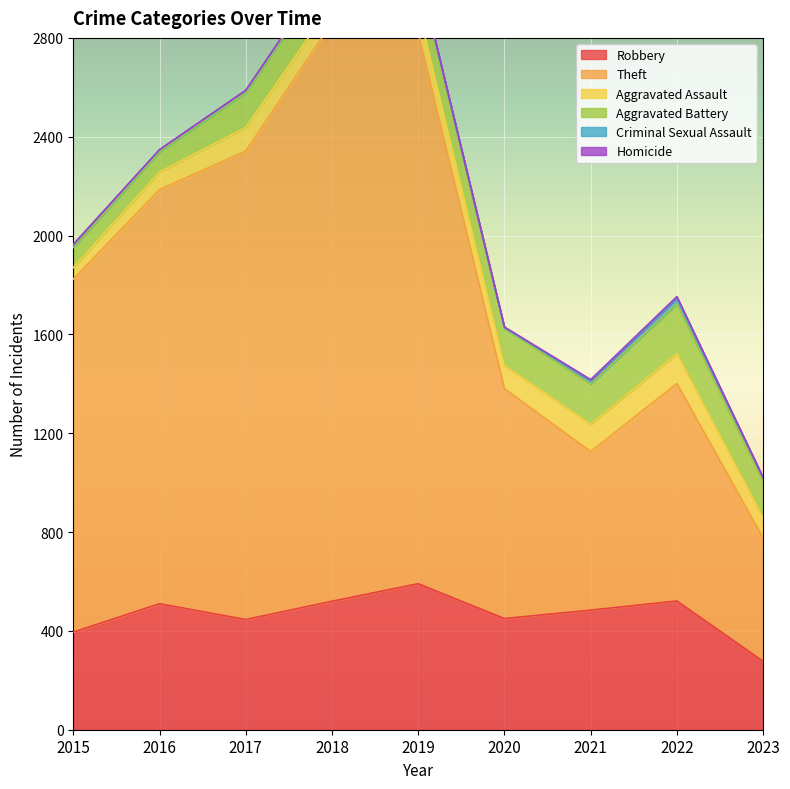

Reading left to right, transcribe all the data shown in this chart.

Robbery: 2015=395	2016=510	2017=446	2018=520	2019=591	2020=450	2021=484	2022=521	2023=277
Theft: 2015=1429	2016=1676	2017=1896	2018=2341	2019=2230	2020=930	2021=642	2022=880	2023=499
Aggravated Assault: 2015=46	2016=71	2017=95	2018=77	2019=98	2020=94	2021=110	2022=121	2023=82
Aggravated Battery: 2015=82	2016=82	2017=142	2018=152	2019=148	2020=150	2021=163	2022=202	2023=146
Criminal Sexual Assault: 2015=12	2016=8	2017=8	2018=11	2019=8	2020=3	2021=14	2022=24	2023=15
Homicide: 2015=0	2016=1	2017=1	2018=1	2019=2	2020=3	2021=4	2022=5	2023=2